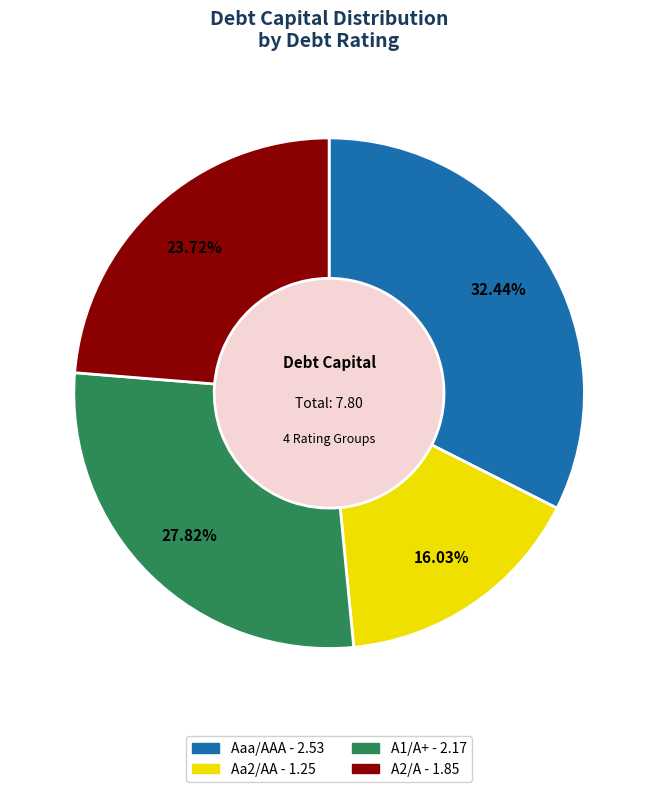

Is the sum of Aa2/AA and A2/A greater than half?

No